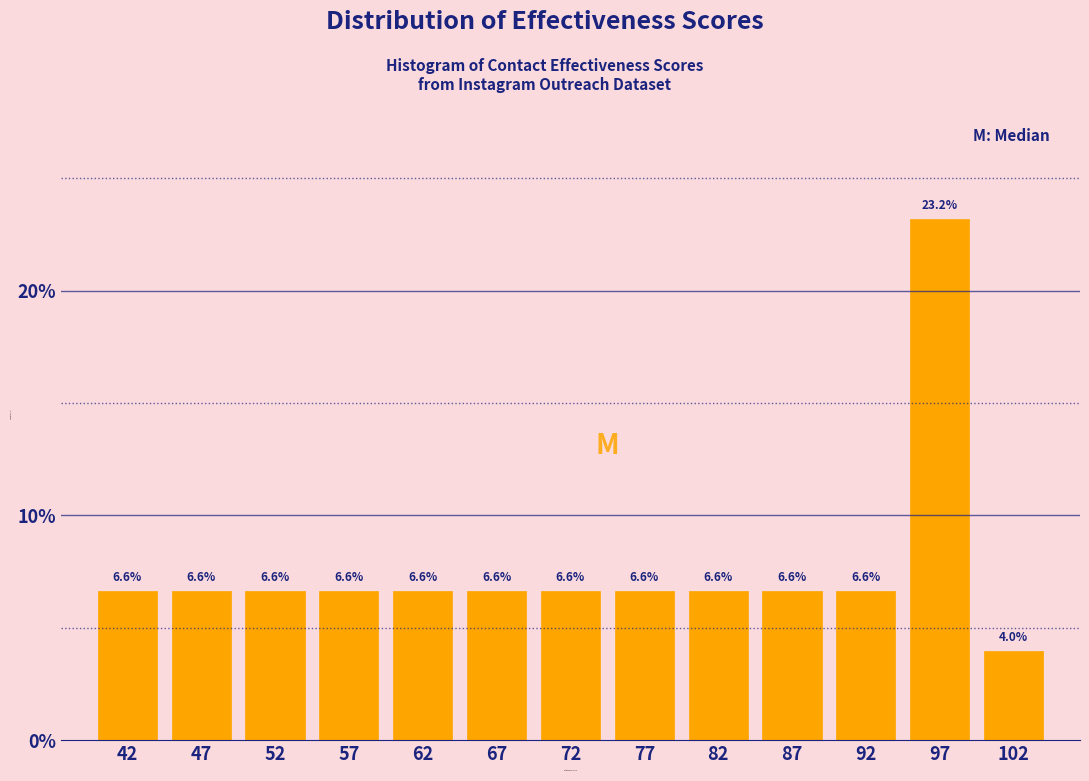

Reading left to right, extract all data points from this chart.

6.6	6.6	6.6	6.6	6.6	6.6	6.6	6.6	6.6	6.6	6.6	23.2	4.0